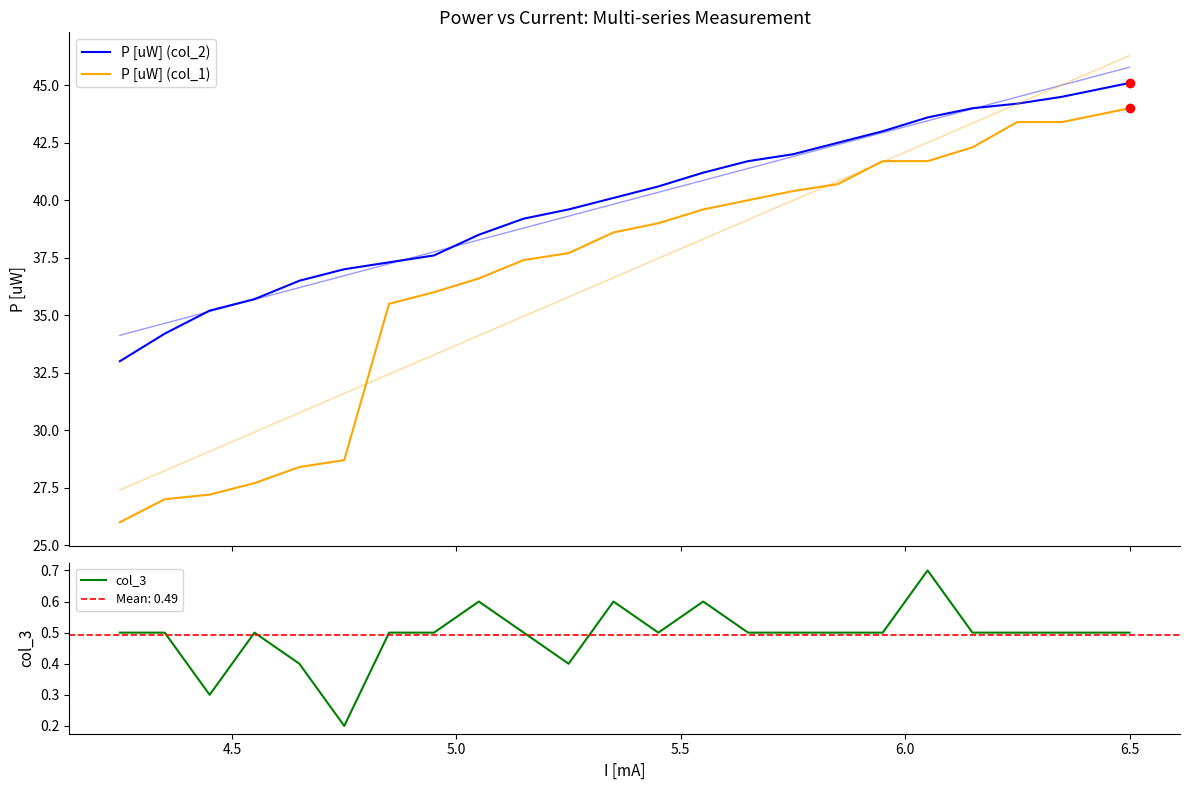

What is the maximum value shown in the chart?

45.1